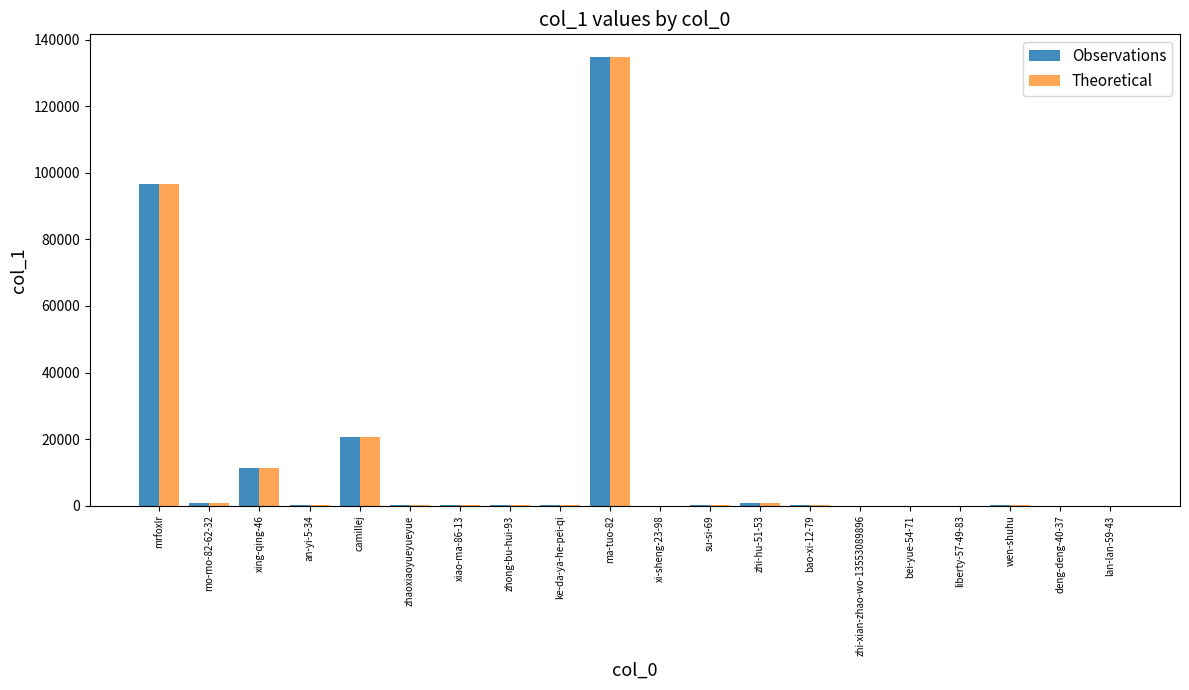

Read the Observations value at bei-yue-54-71.

3